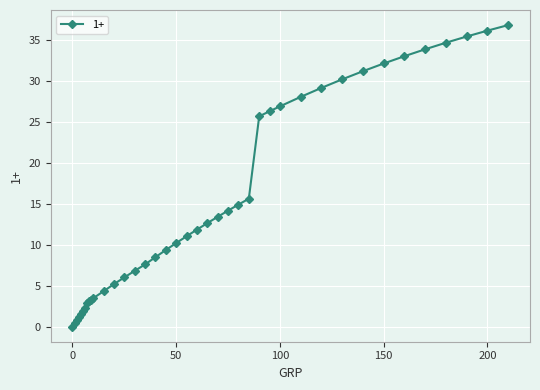

What is the average value?

15.3